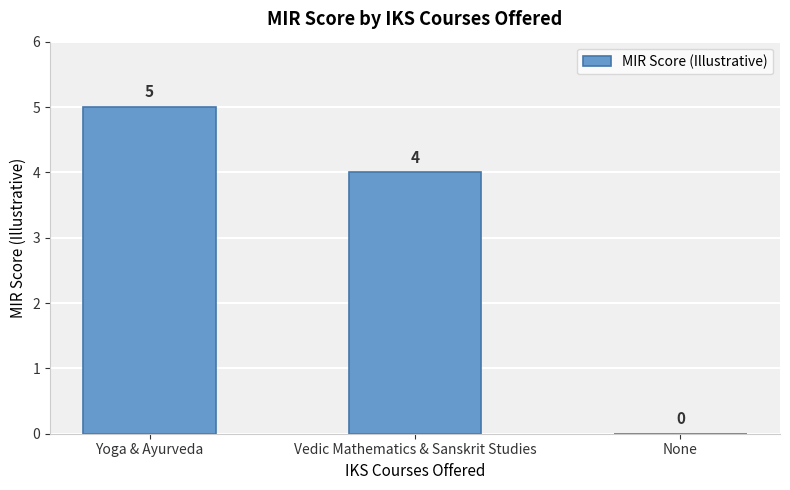

The value at Yoga & Ayurveda is 5. True or false?

True